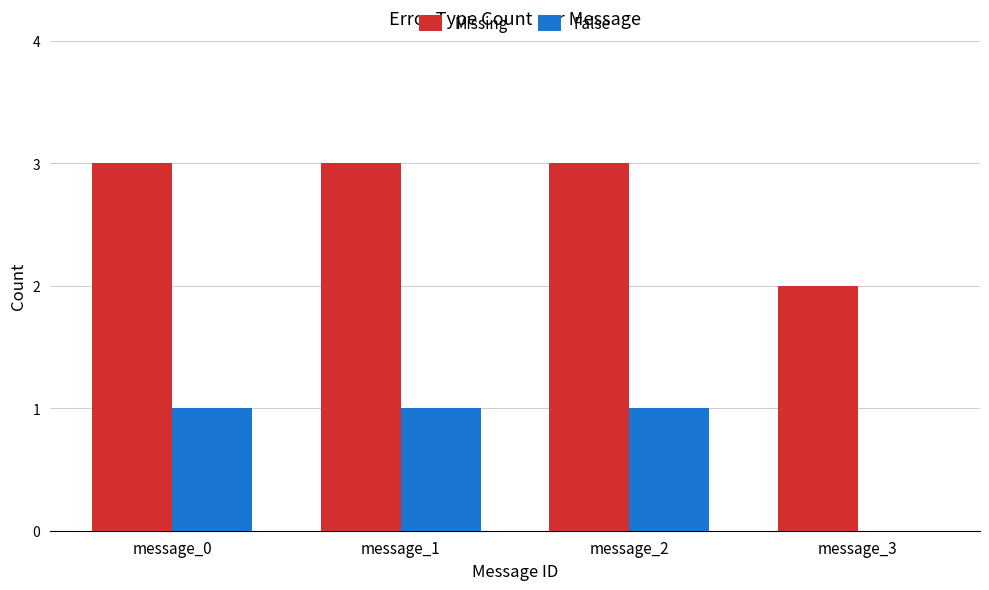

The Missing series shows 3 at message_2. True or false?

True